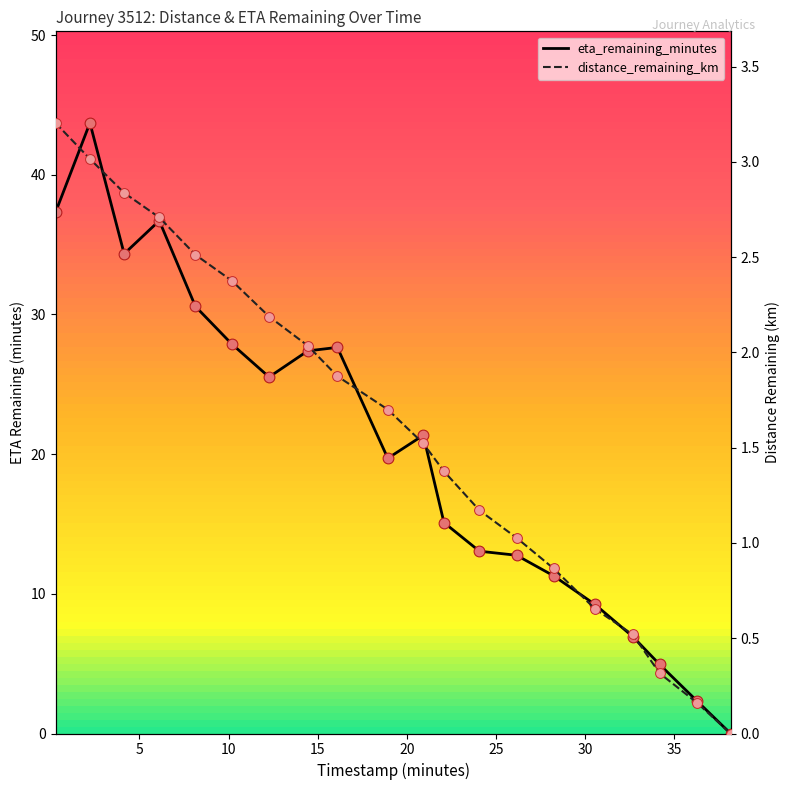

Which series reaches the maximum Y coordinate?

eta_remaining_minutes